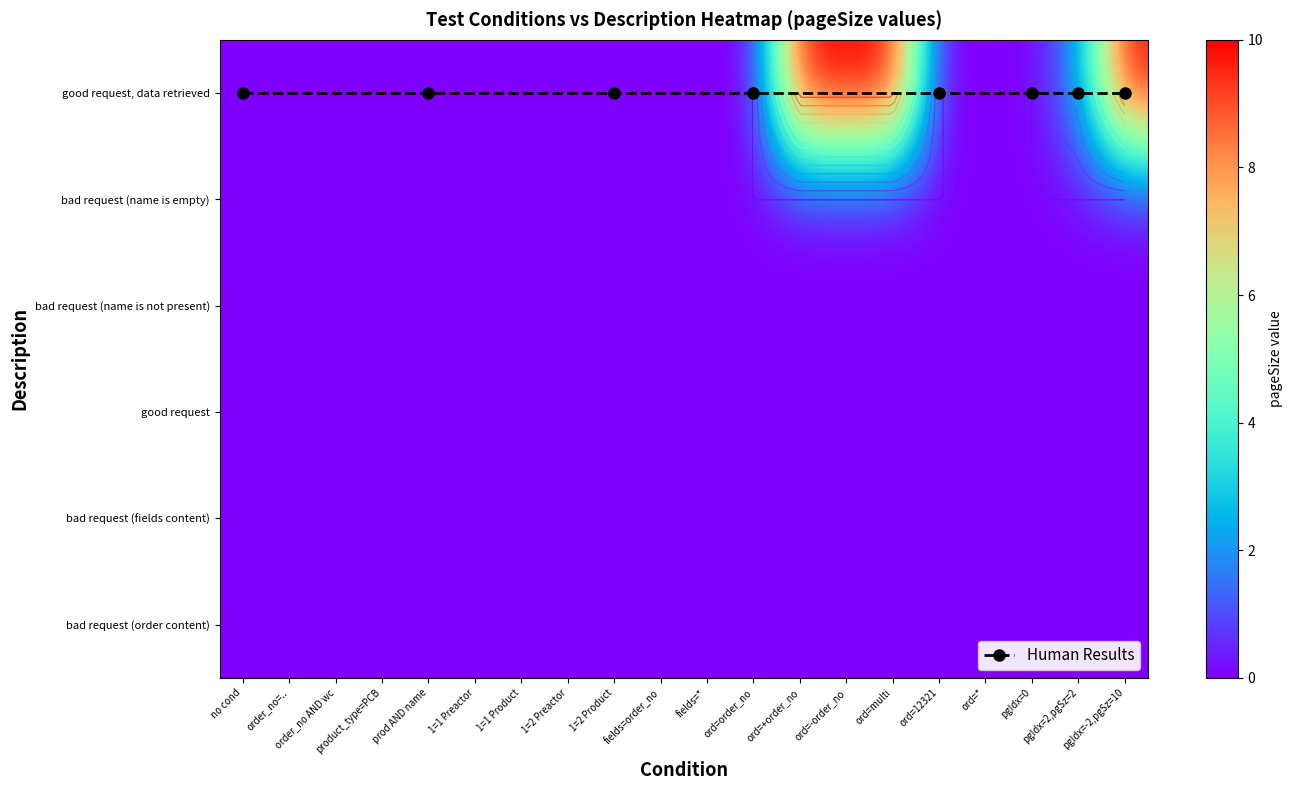

What is the sum of all good request, data retrieved values?

54